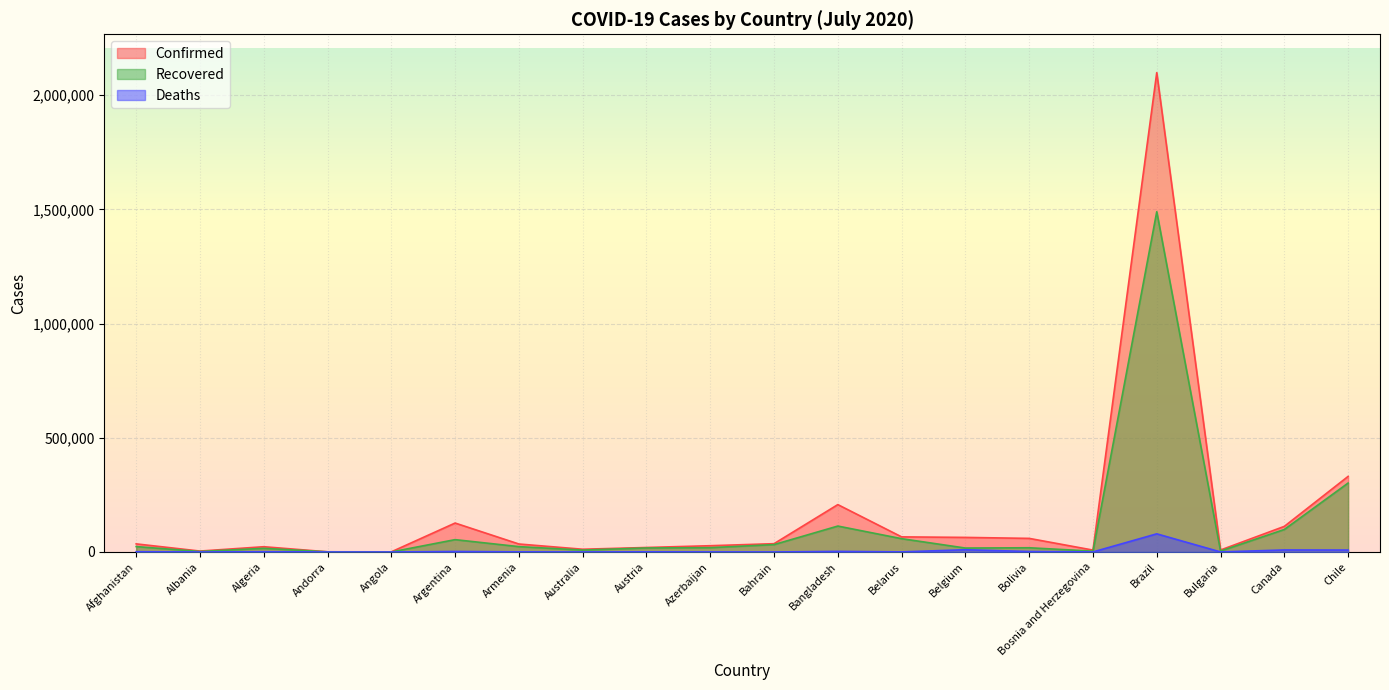

What is the difference between the highest and lowest values at Albania?

3978